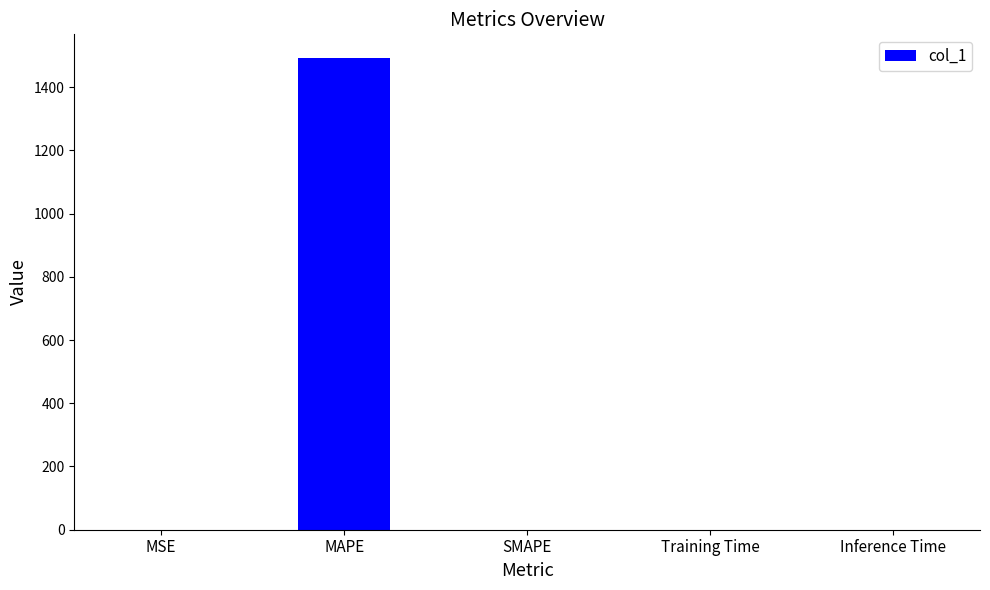

Which has a higher value, MAPE or Inference Time?

MAPE